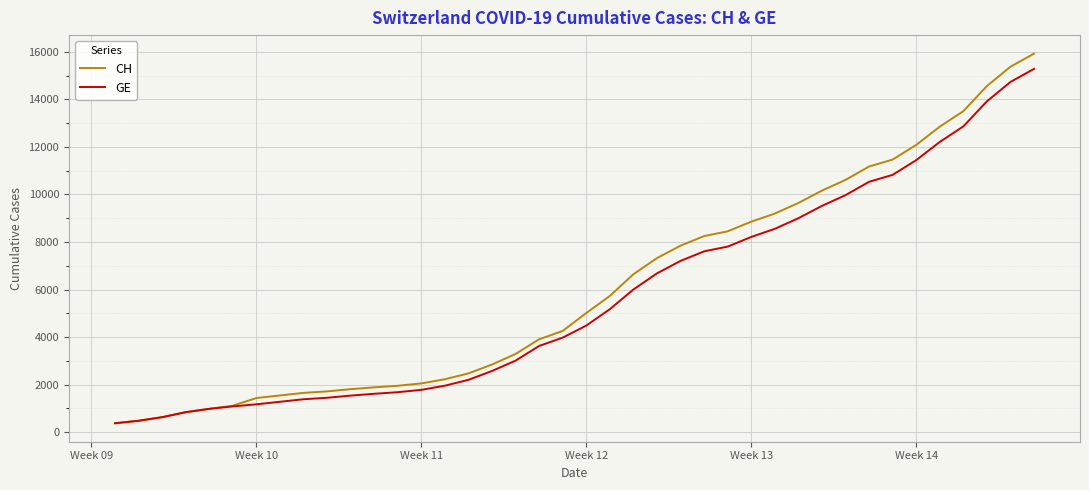

How many lines are shown in the chart?

2